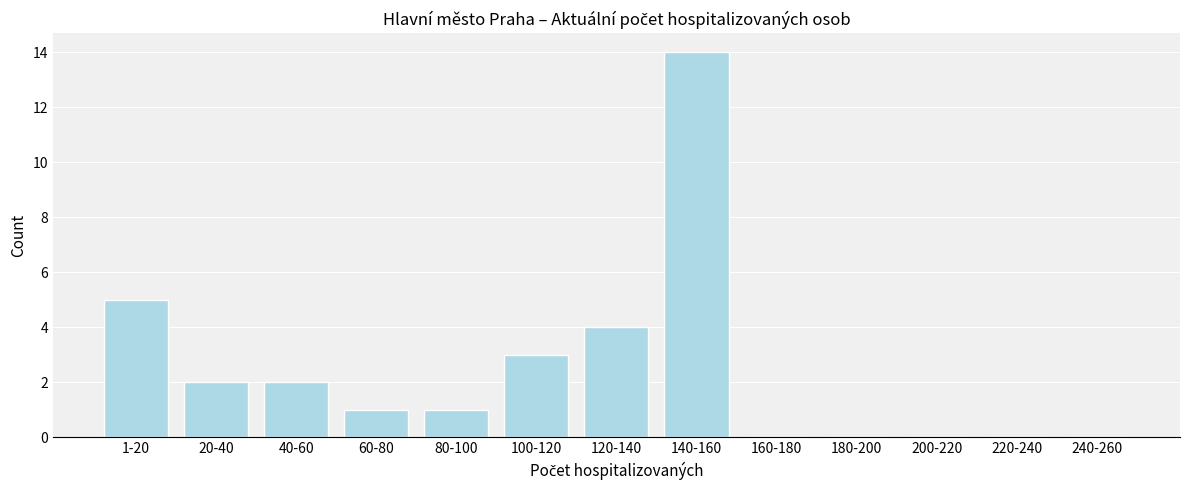

Reading left to right, list all the values displayed in this chart.

1-20=5	20-40=2	40-60=2	60-80=1	80-100=1	100-120=3	120-140=4	140-160=14	160-180=0	180-200=0	200-220=0	220-240=0	240-260=0